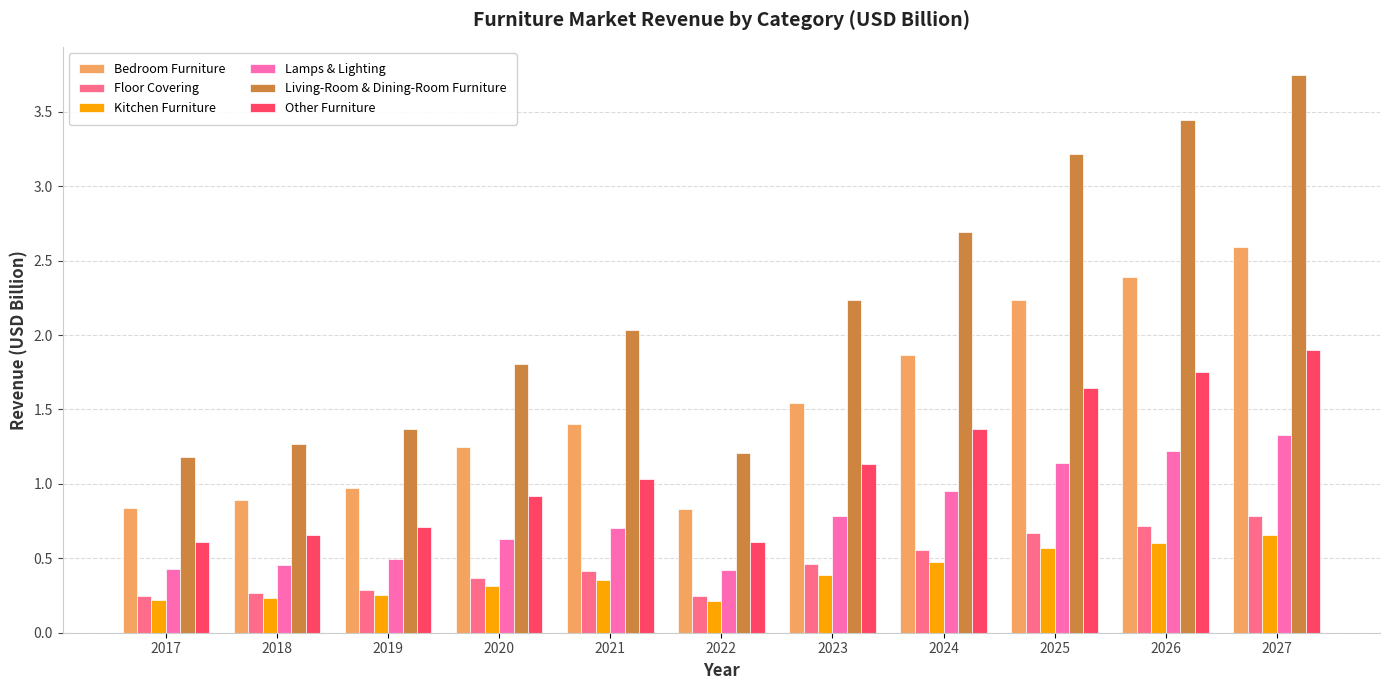

What is the maximum value for Floor Covering?

0.8